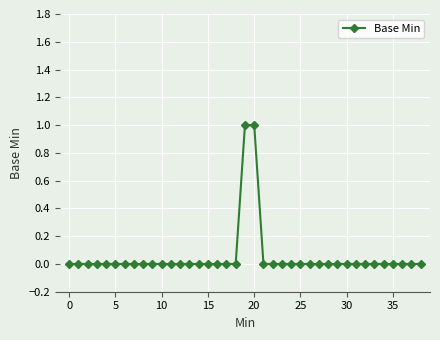

How many data points does each series have?

39